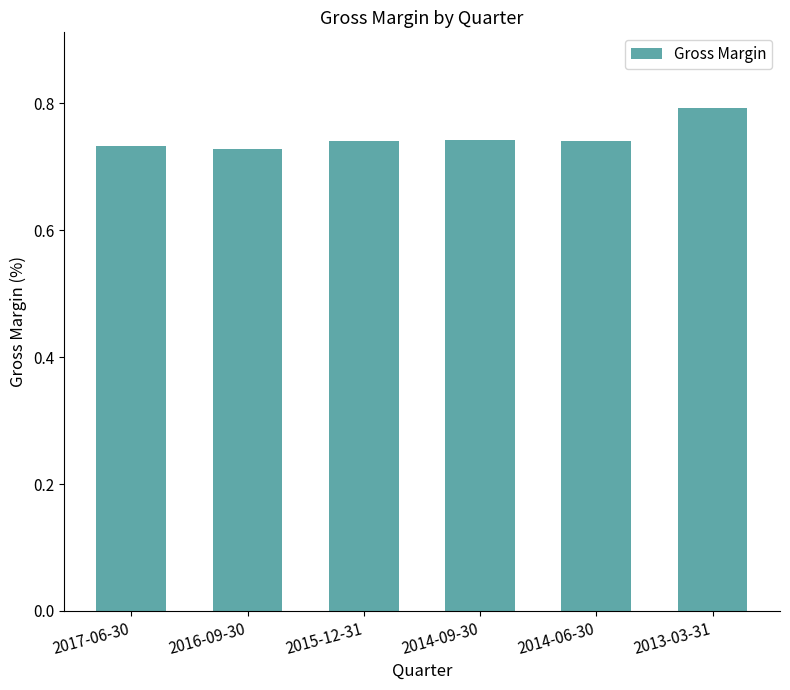

True or false: the data shows 0.2 at 2017-06-30.

False